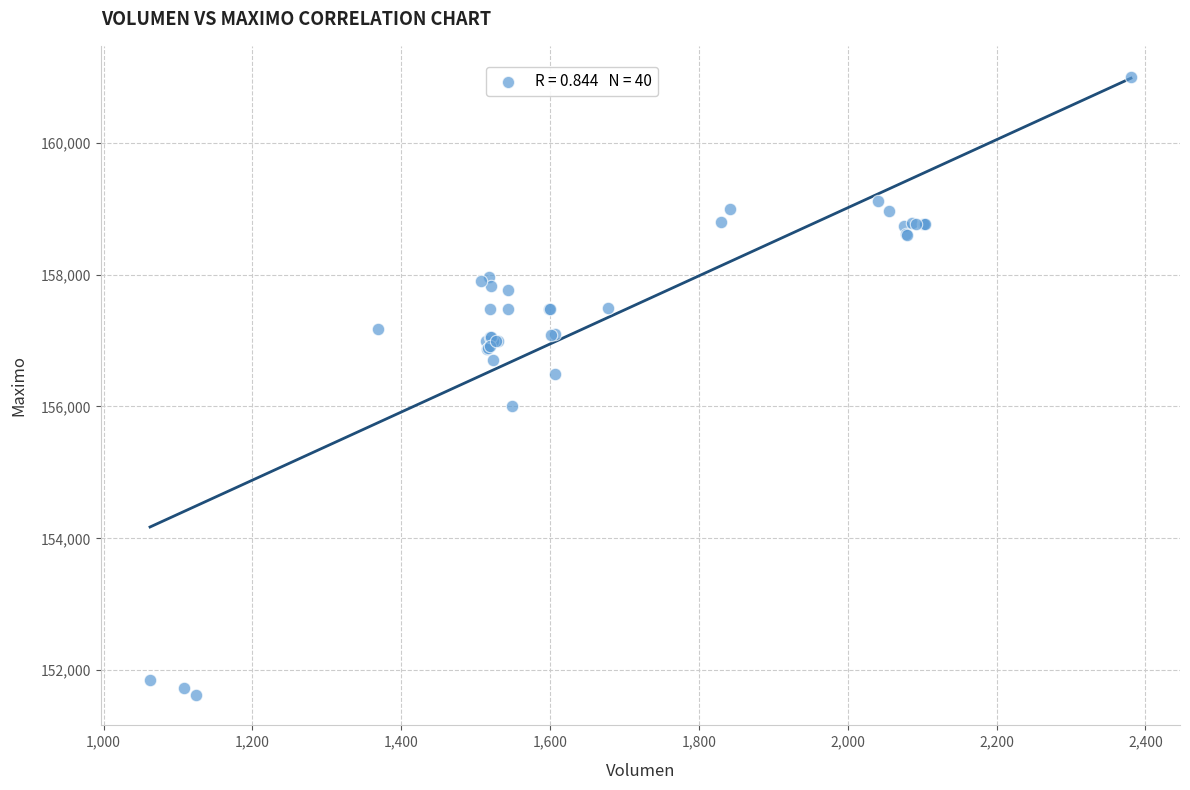

What Y value in the scatter plot is closest to 156316?

156500